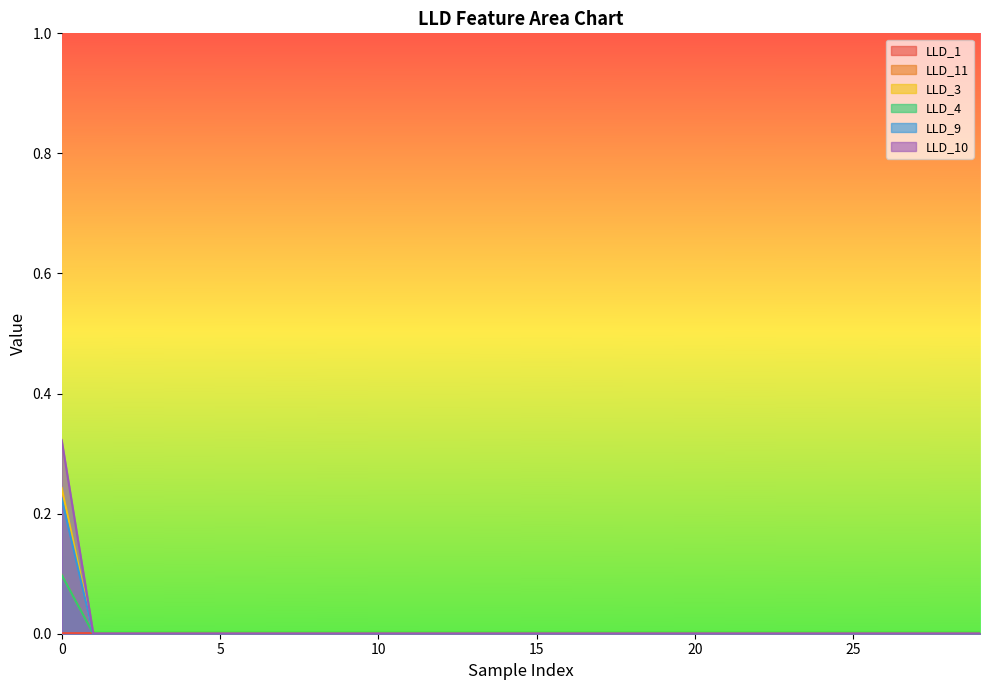

Is it true that LLD_11 equals 0.0 at 17?

True